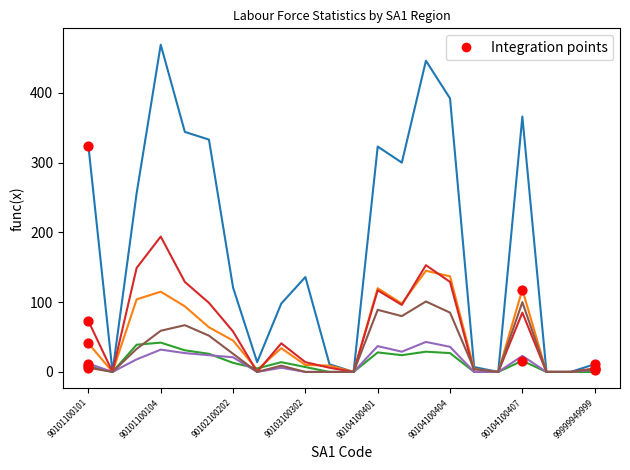

What is the greatest value displayed?

469